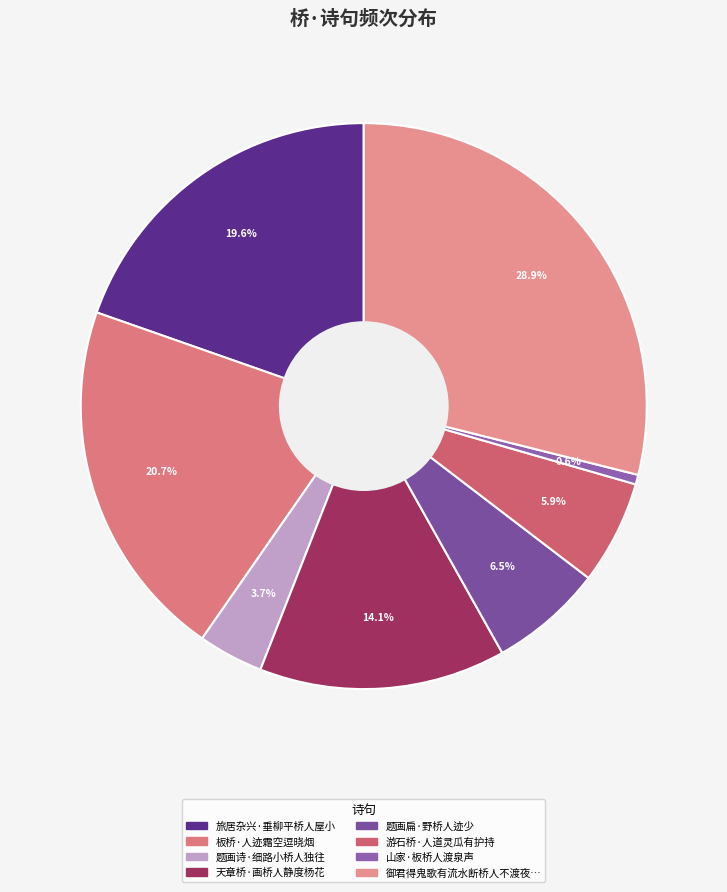

Is there a majority slice in this chart?

No